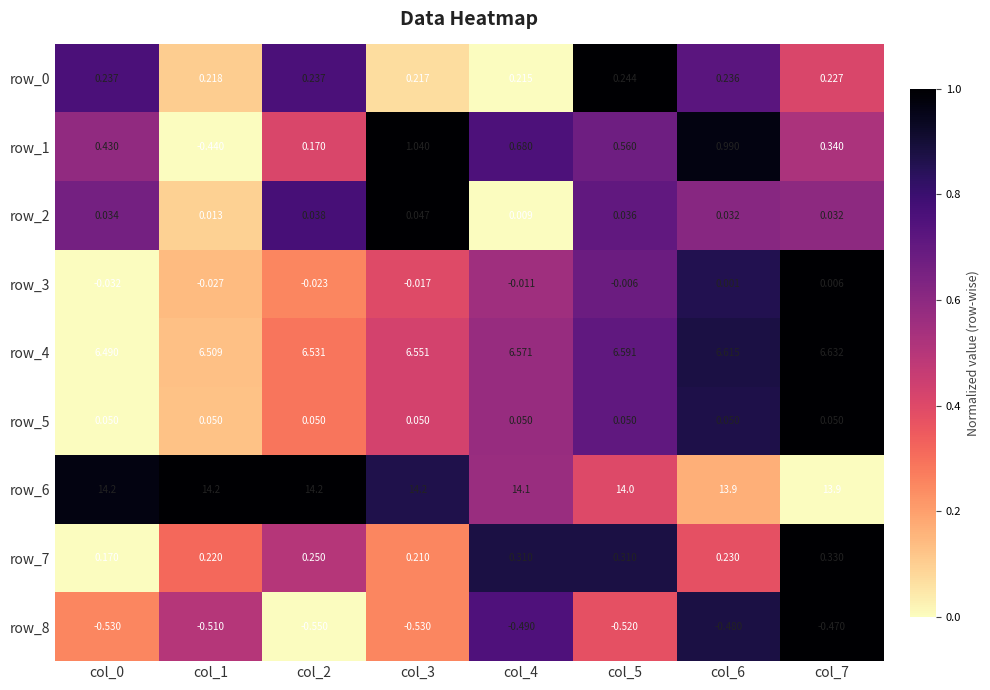

Is the value of row_8 at col_7 greater than the value of row_6 at col_7?

No